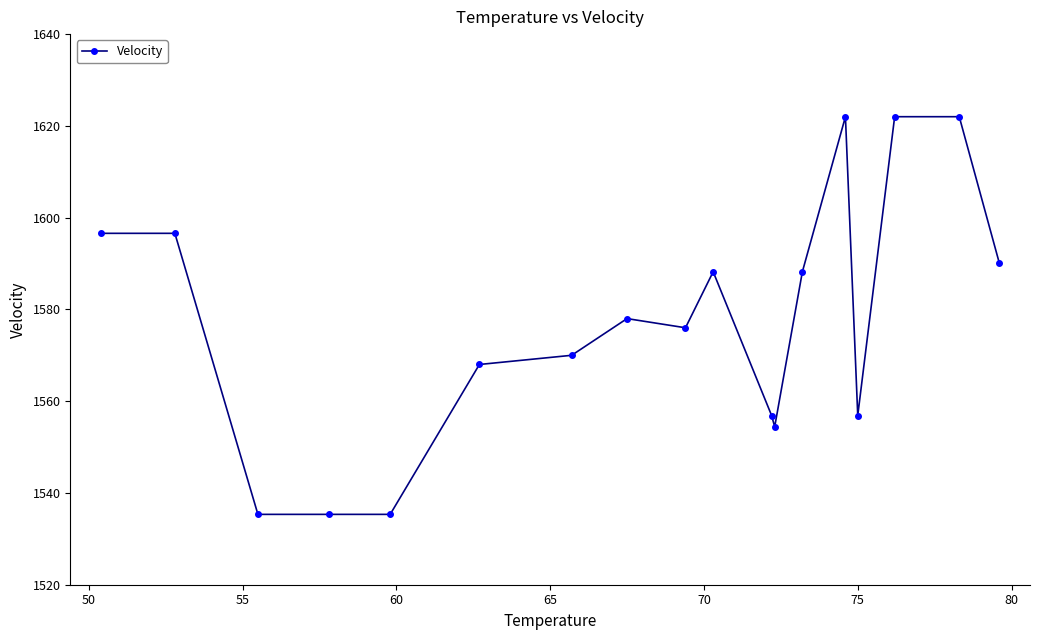

True or false: the data has more than 1 interior local peaks.

True